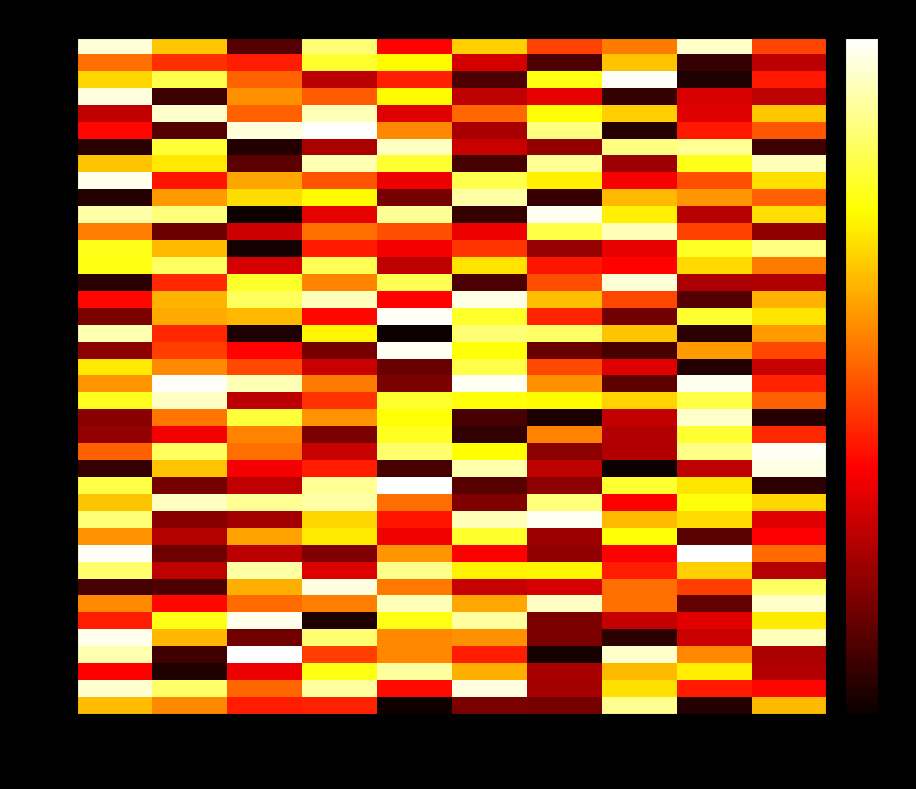

What is the difference between the highest and lowest values at col_8?

48.3